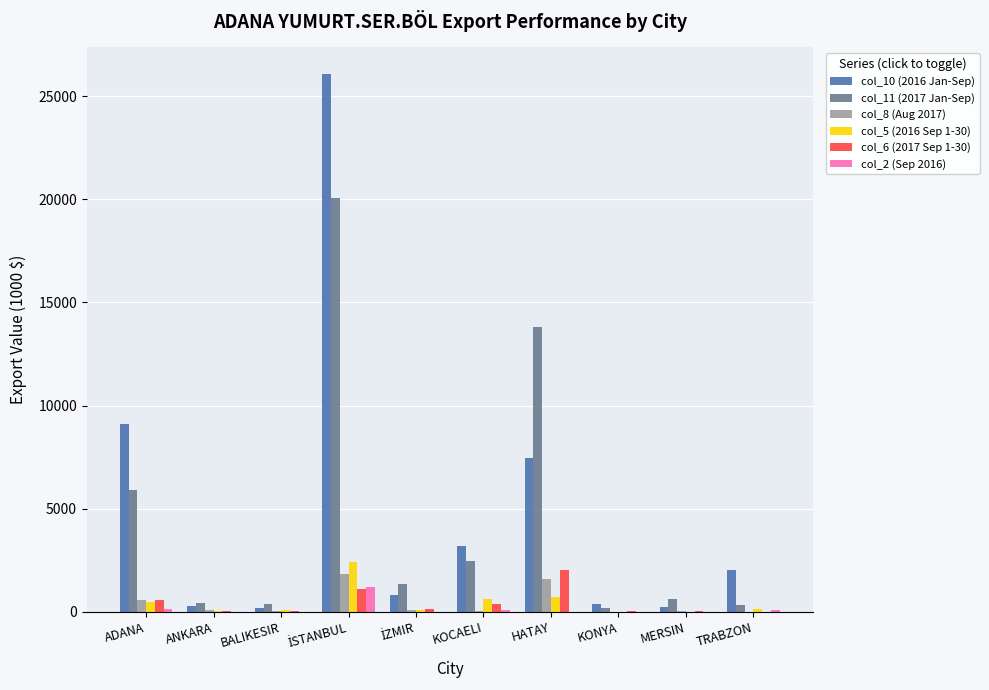

What is the difference between the col_5 (2016 Sep 1-30) values at BALIKESIR and KONYA?

73.7